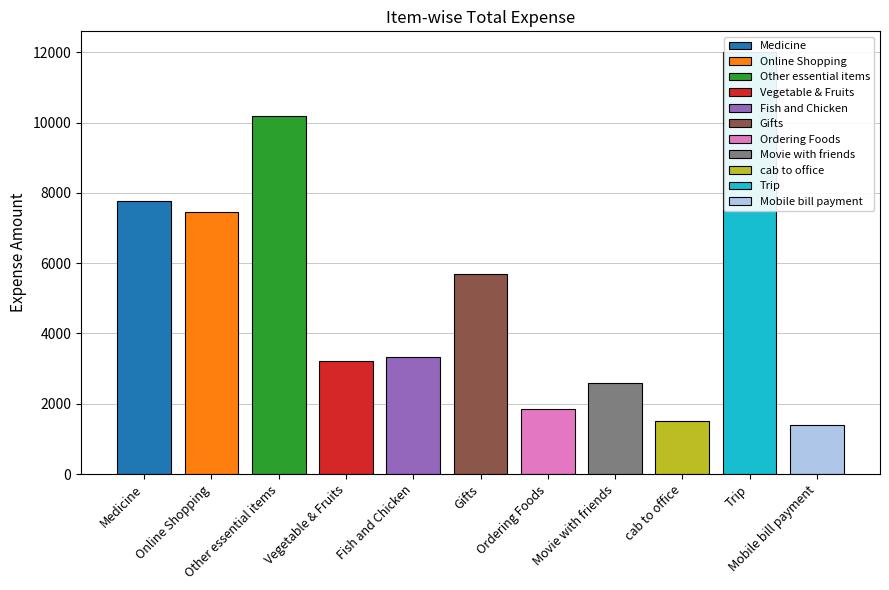

What is the maximum value shown in the chart?

12000.0